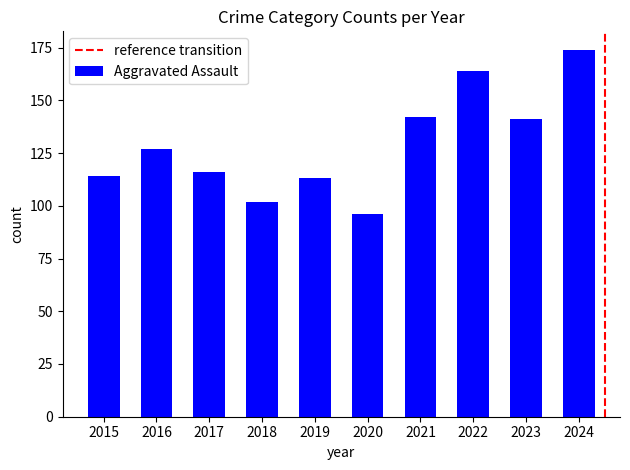

Read the value at 2016, to the nearest 5.

125